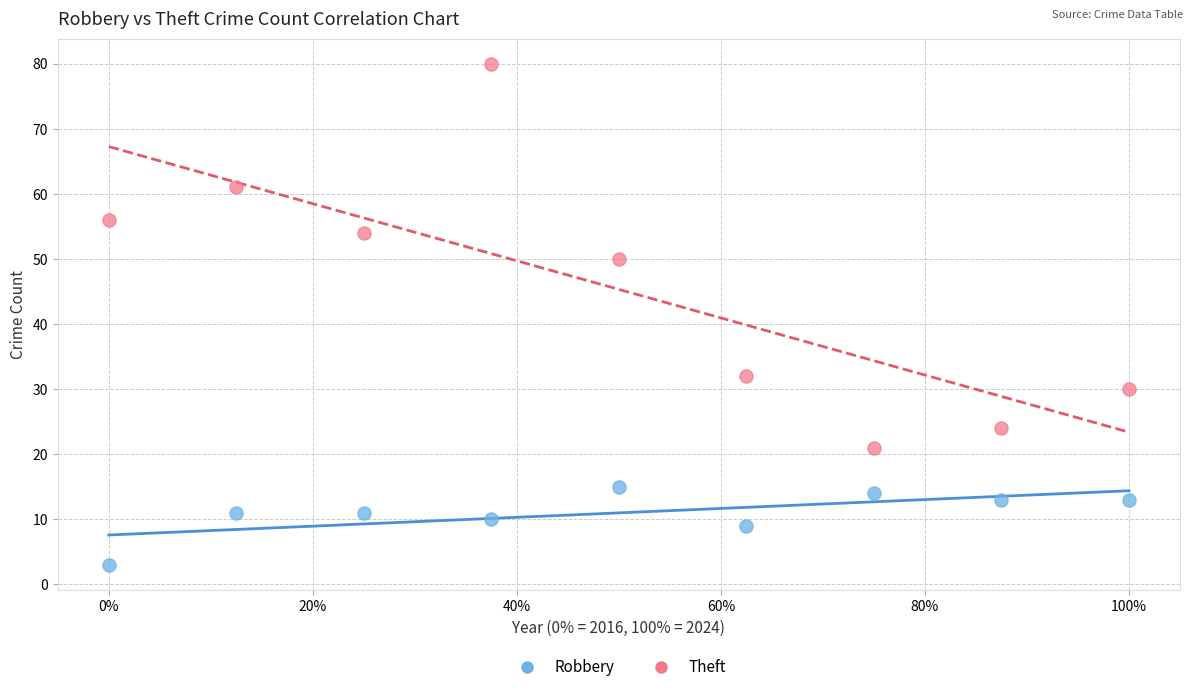

What are all the series names shown in the legend?

Robbery, Theft